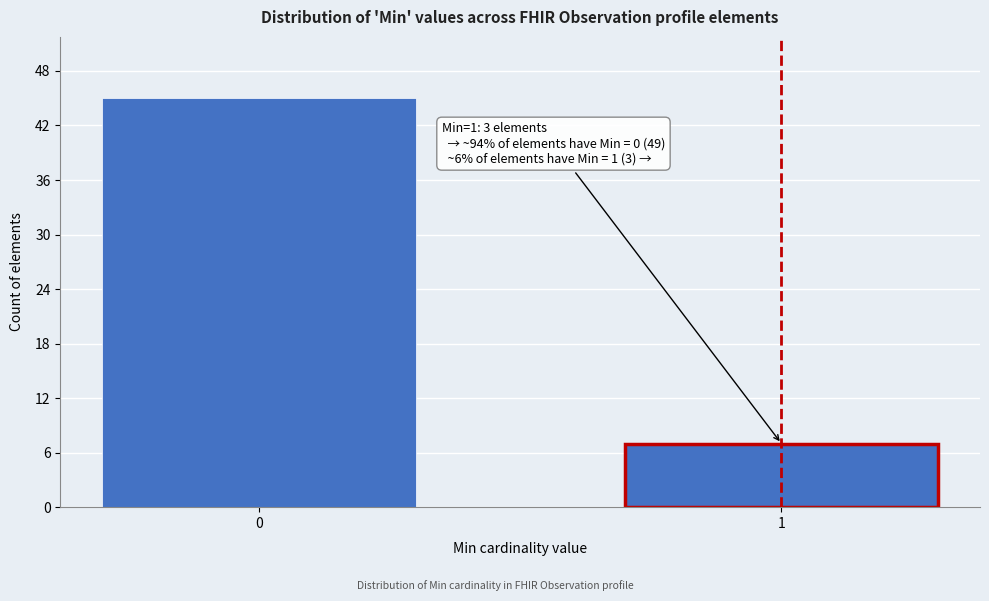

Reading left to right, list all the values displayed in this chart.

45	7